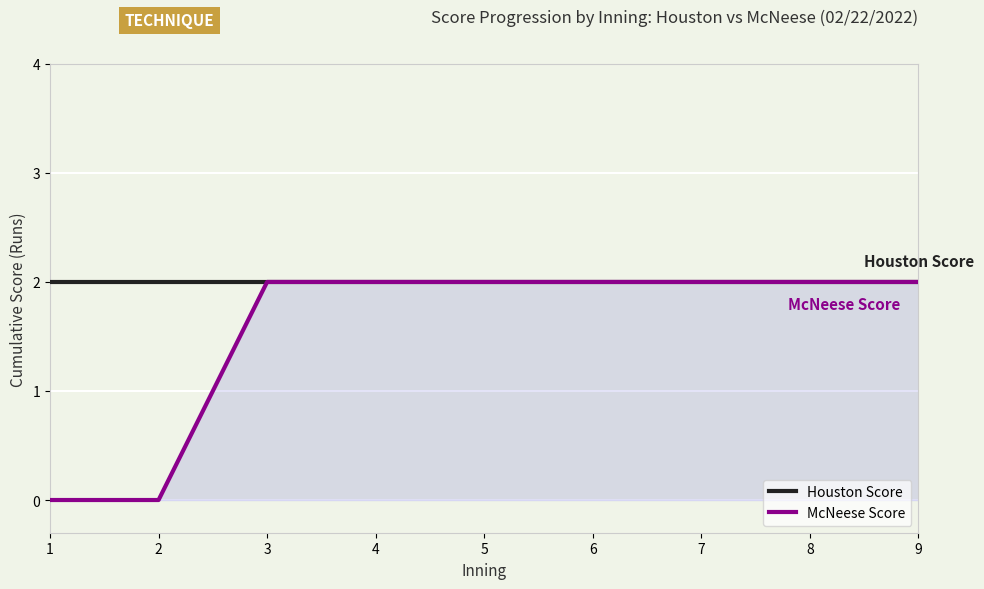

How many distinct data groups are displayed?

2